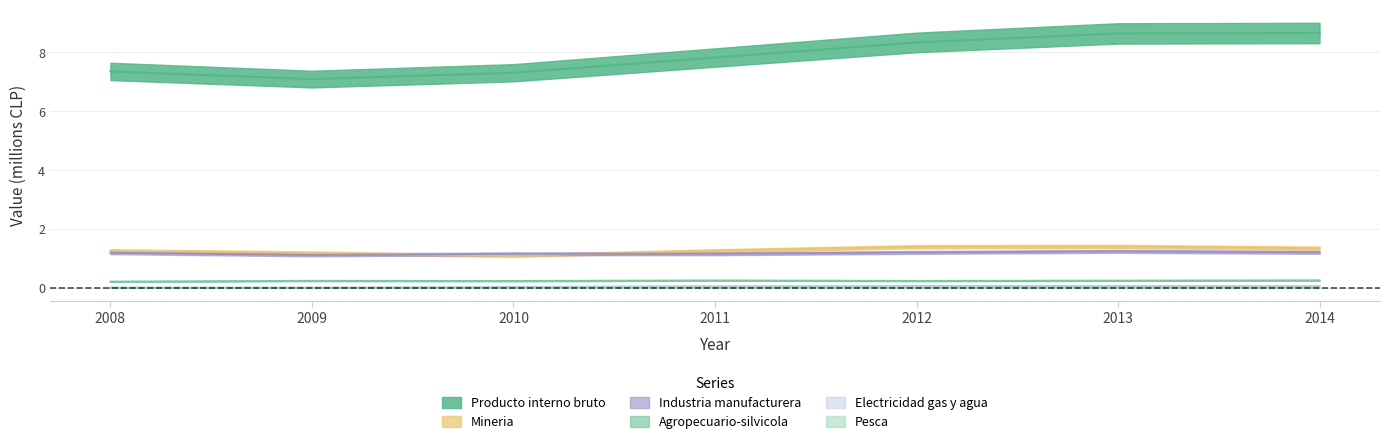

In Electricidad gas y agua, how many points are lower than both neighbors (excluding endpoints)?

1